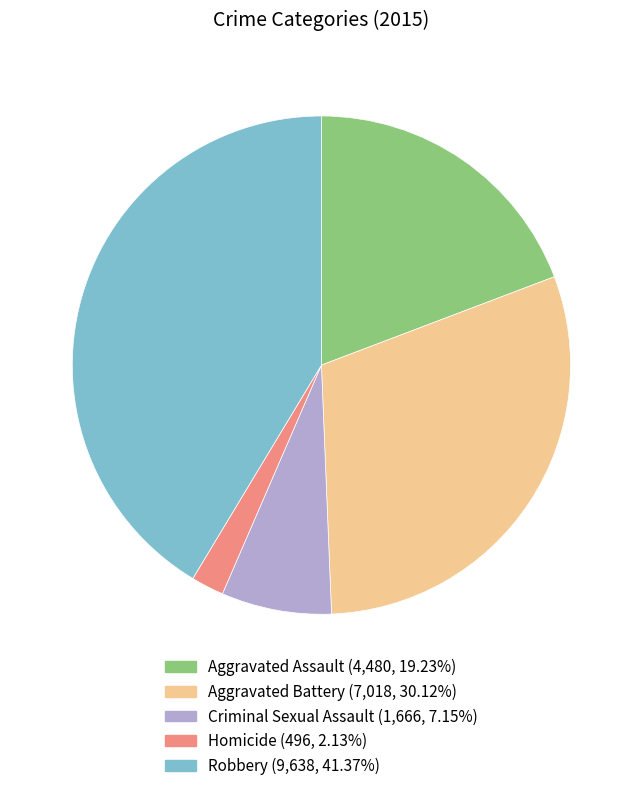

Which has a higher value, Robbery or Criminal Sexual Assault?

Robbery